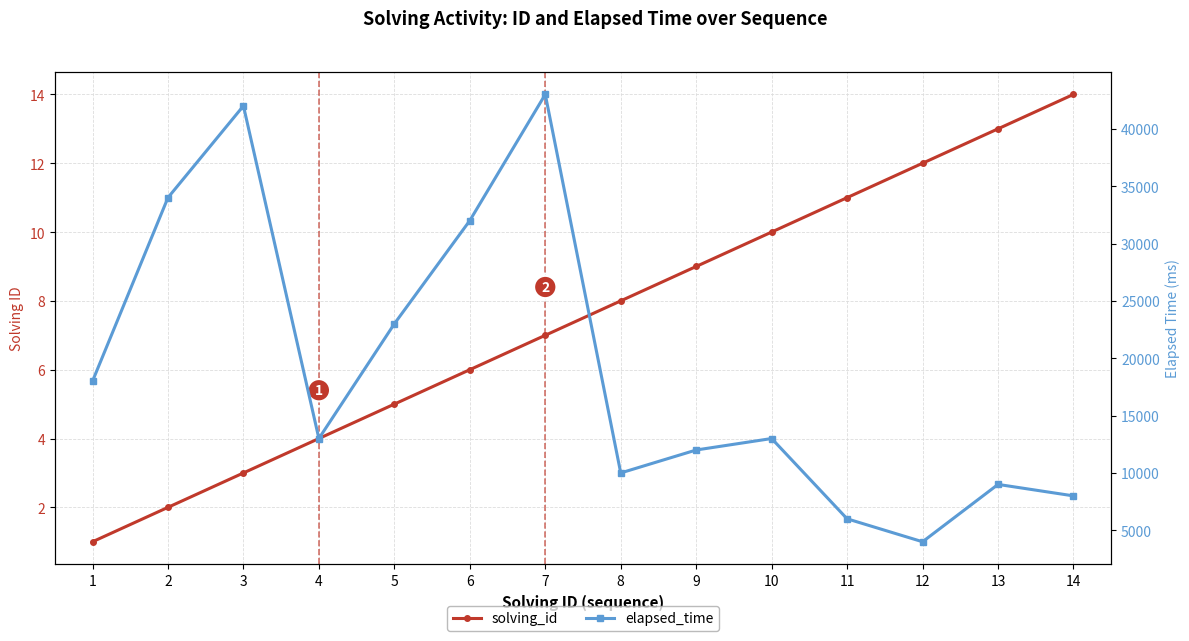

What is the approximate value of solving_id at 7, to the nearest 5?

5